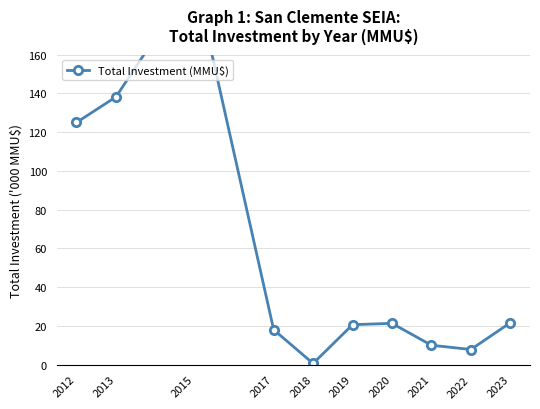

True or false: the data has more than 1 interior local peaks.

True